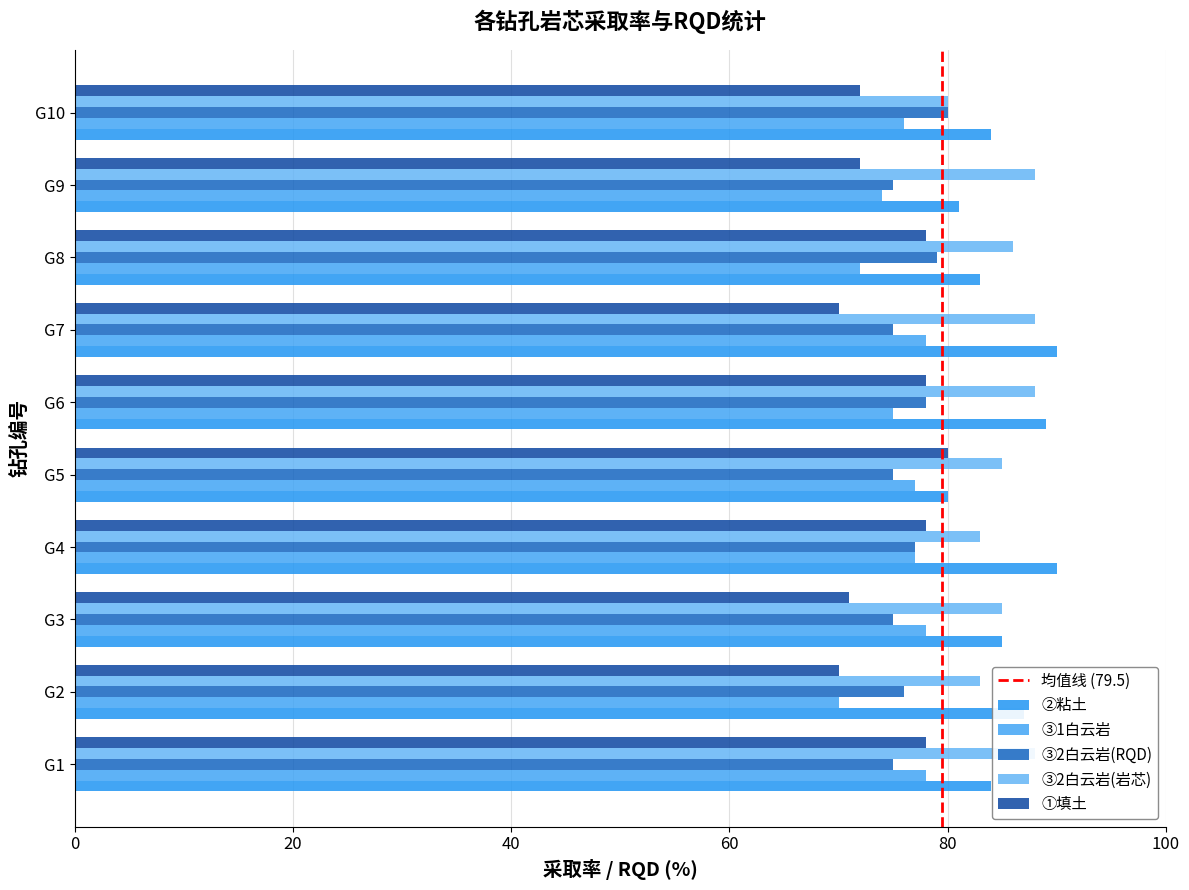

How many categories are shown in the chart?

10